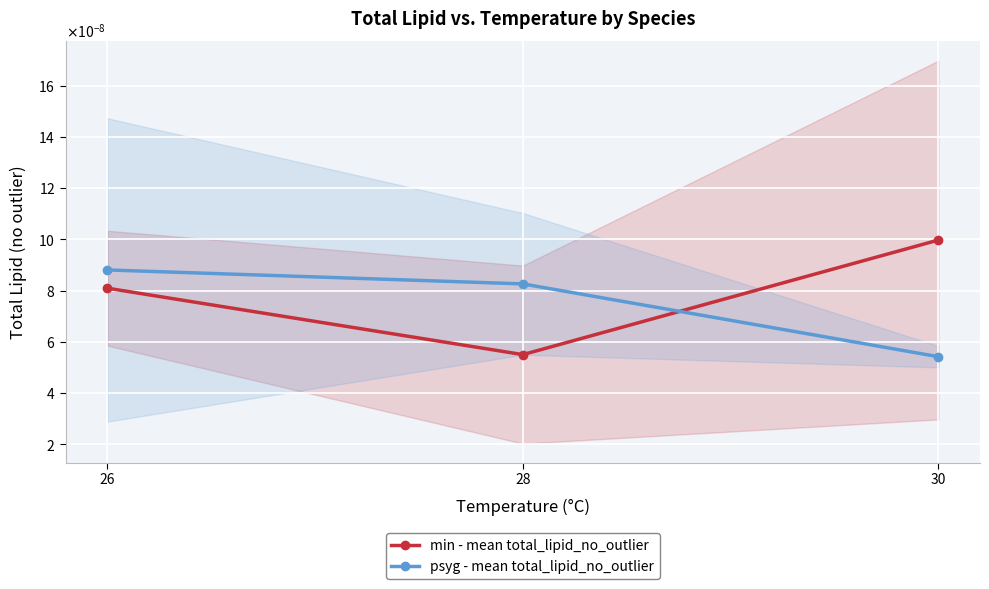

How many data points does each series have?

3